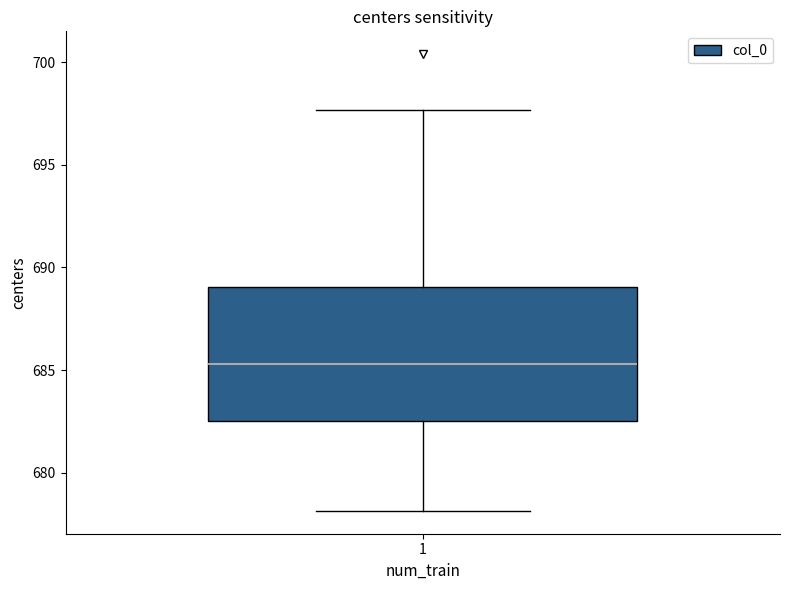

Where is the upper edge of the box at x = 1 on the y-axis? The values are not printed on the chart, so give them approximately, as read against the axis.

689.0